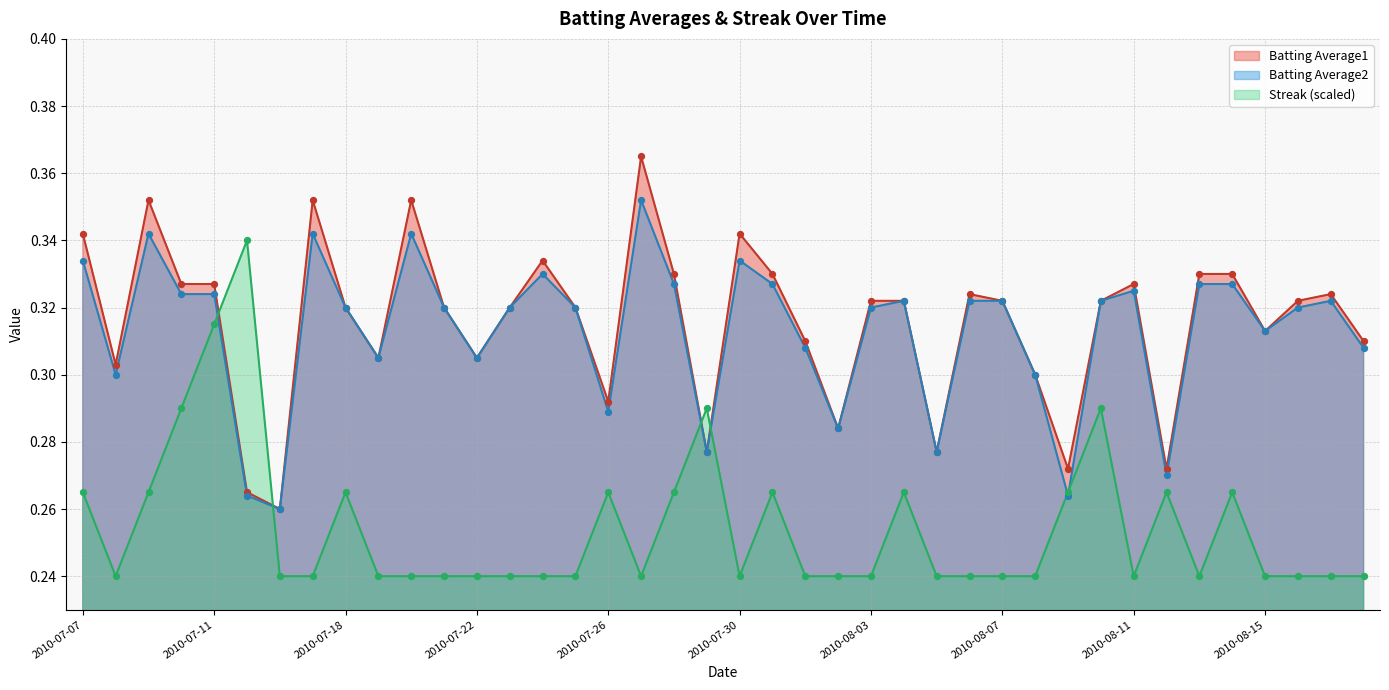

Which series contains the highest Y value?

Batting Average1